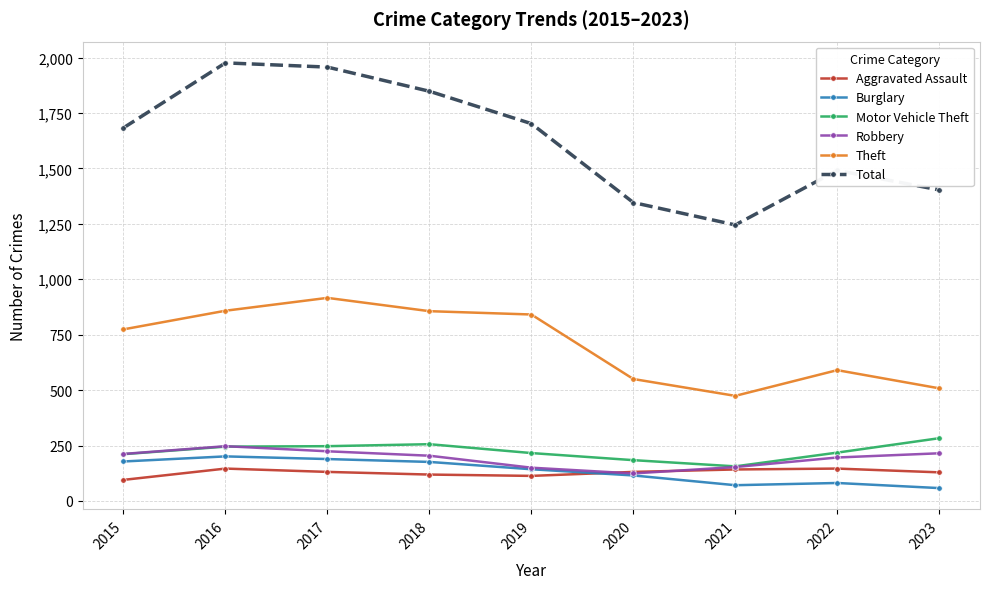

Which series has the largest range (max minus min)?

Total